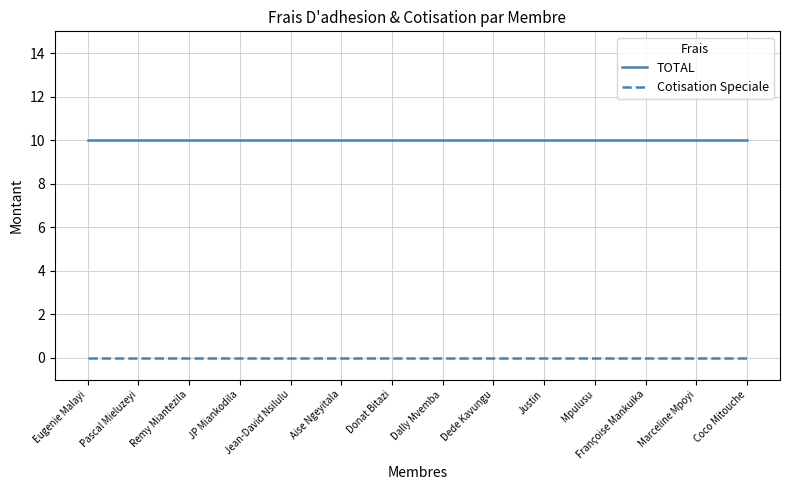

What is the maximum value for TOTAL?

10